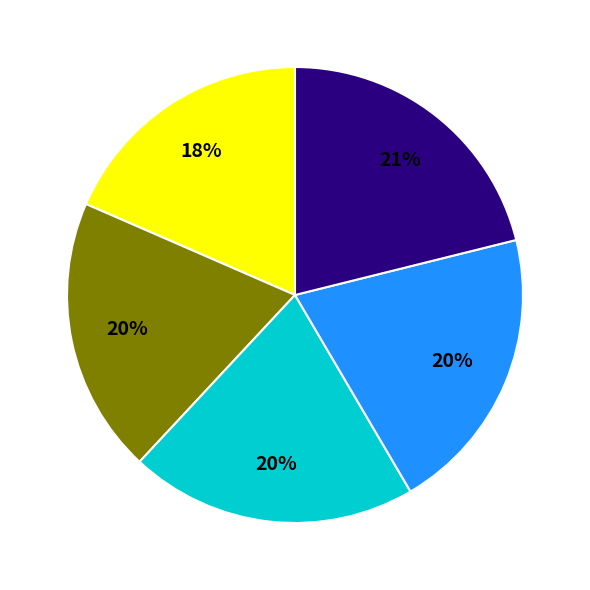

Does any single category account for the majority?

No